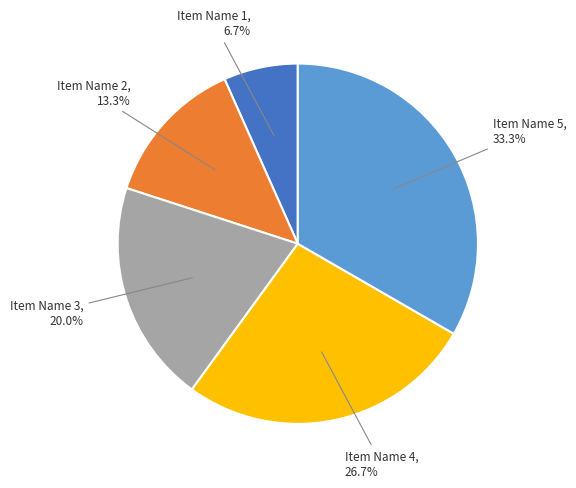

How many segments does this pie chart have?

5